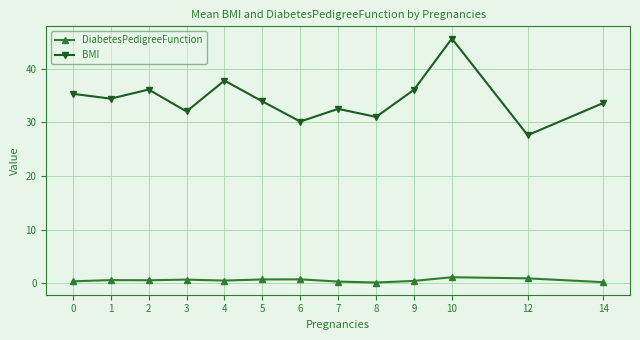

At which label does BMI reach its peak?

10